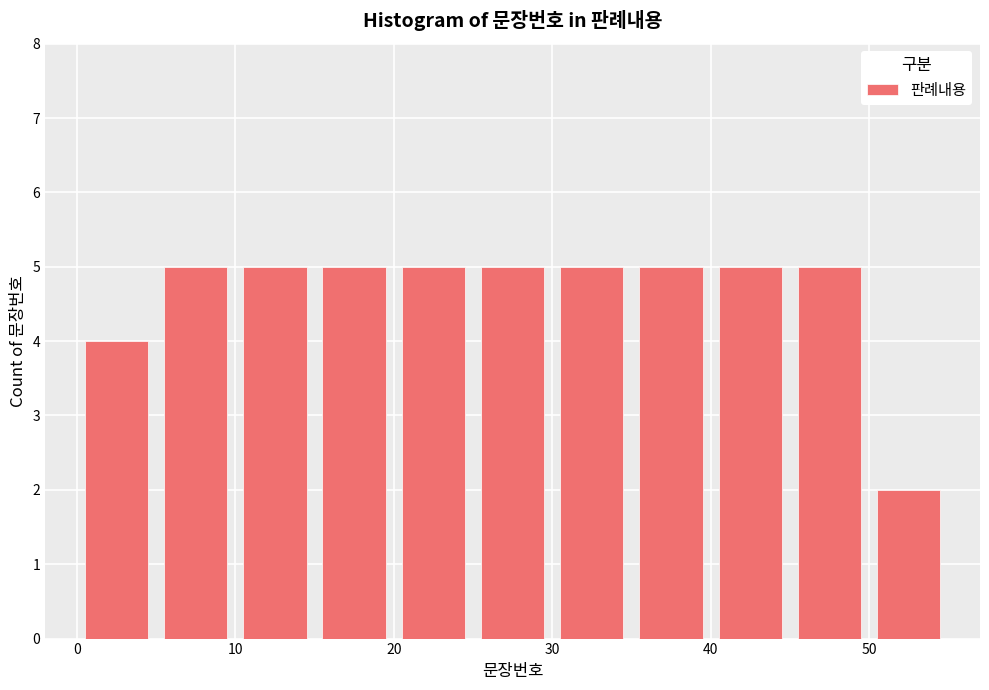

Reading left to right, list every bar in this chart as the range it spans on the x-axis followed by its height. The values are not printed on the chart, so give them approximately, as read against the axis.

0 to 5: 4
5 to 10: 5
10 to 15: 5
15 to 20: 5
20 to 25: 5
25 to 30: 5
30 to 35: 5
35 to 40: 5
40 to 45: 5
45 to 50: 5
50 to 55: 2